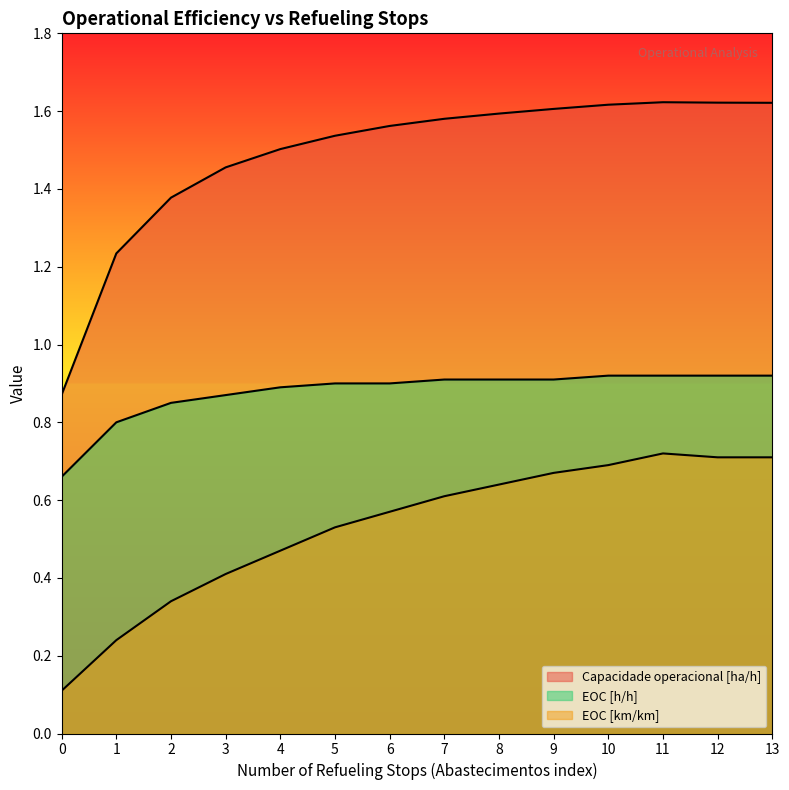

Rank the series by their average value, from highest to lowest.

Capacidade operacional [ha/h], EOC [h/h], EOC [km/km]